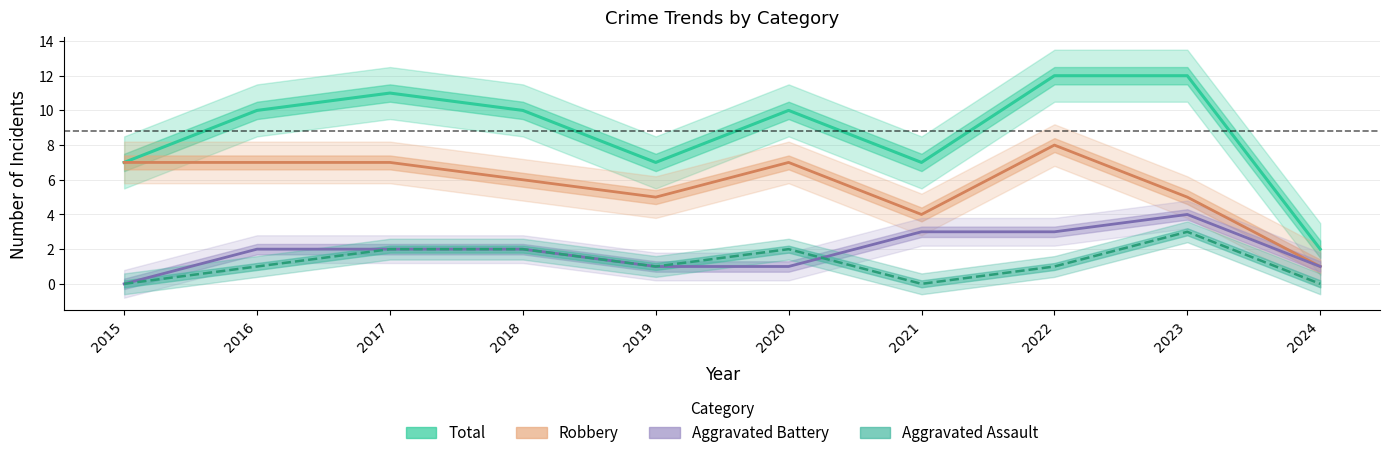

True or false: Total and Aggravated Battery intersect in this chart.

False